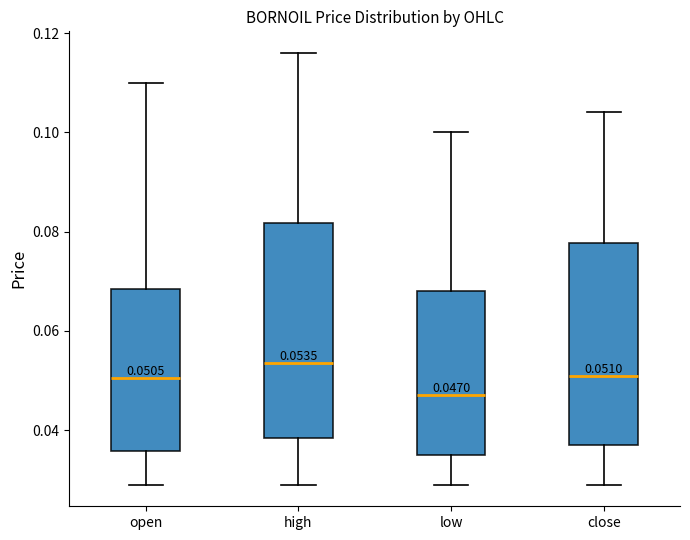

Which box has the lowest median line?

low